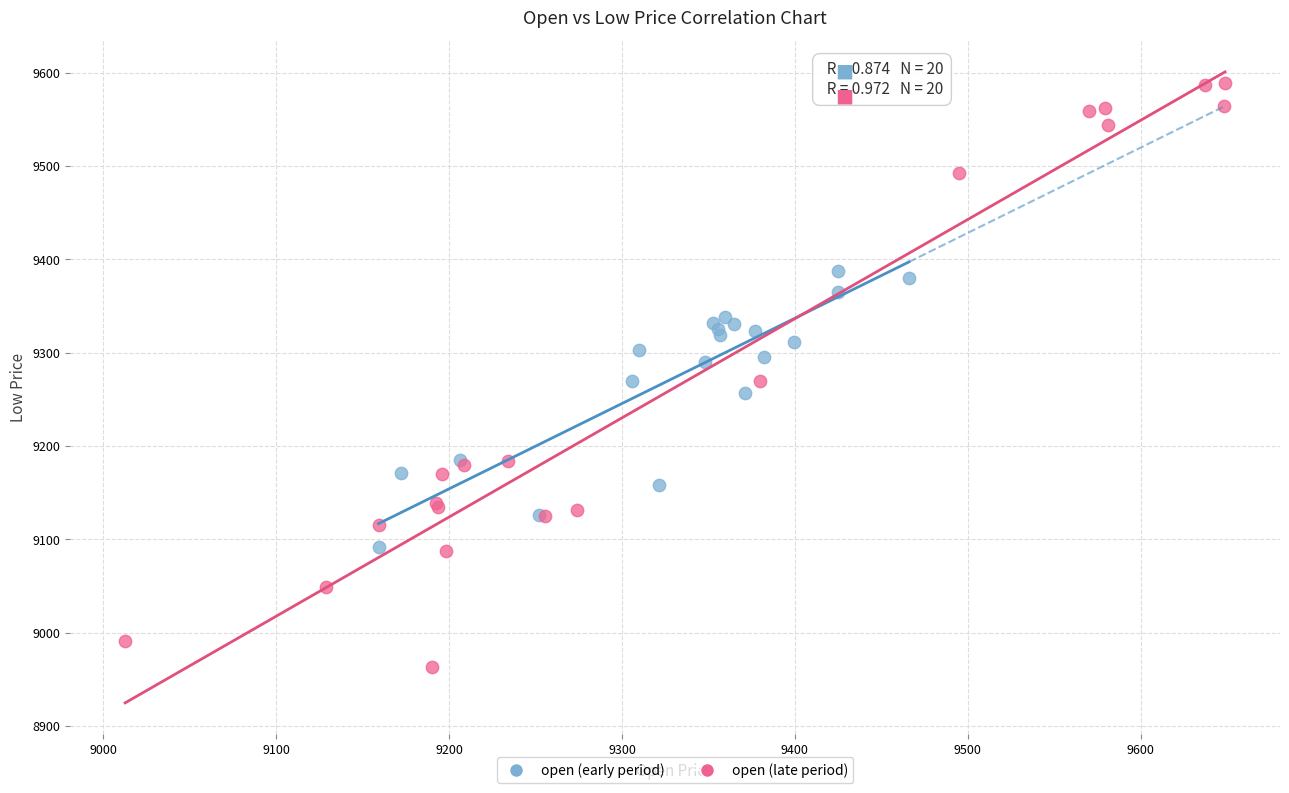

Which series reaches the maximum Y coordinate?

open (late period)